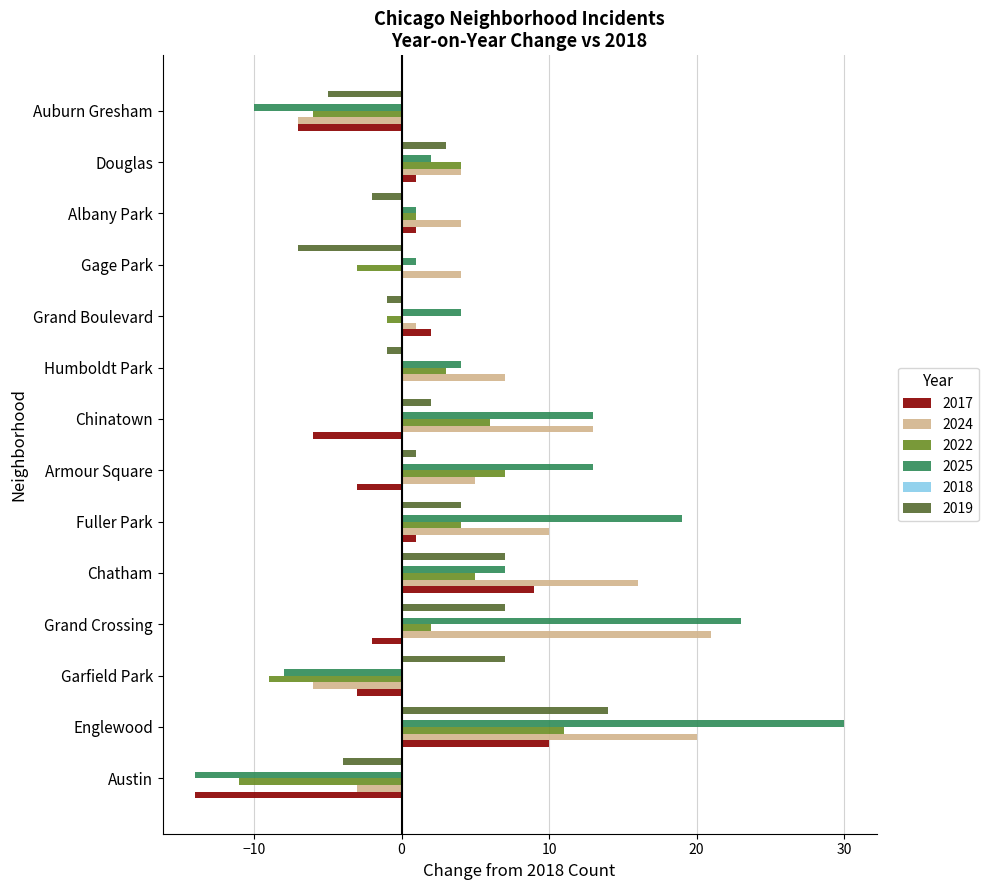

What is the total value across all series at Auburn Gresham?

-35